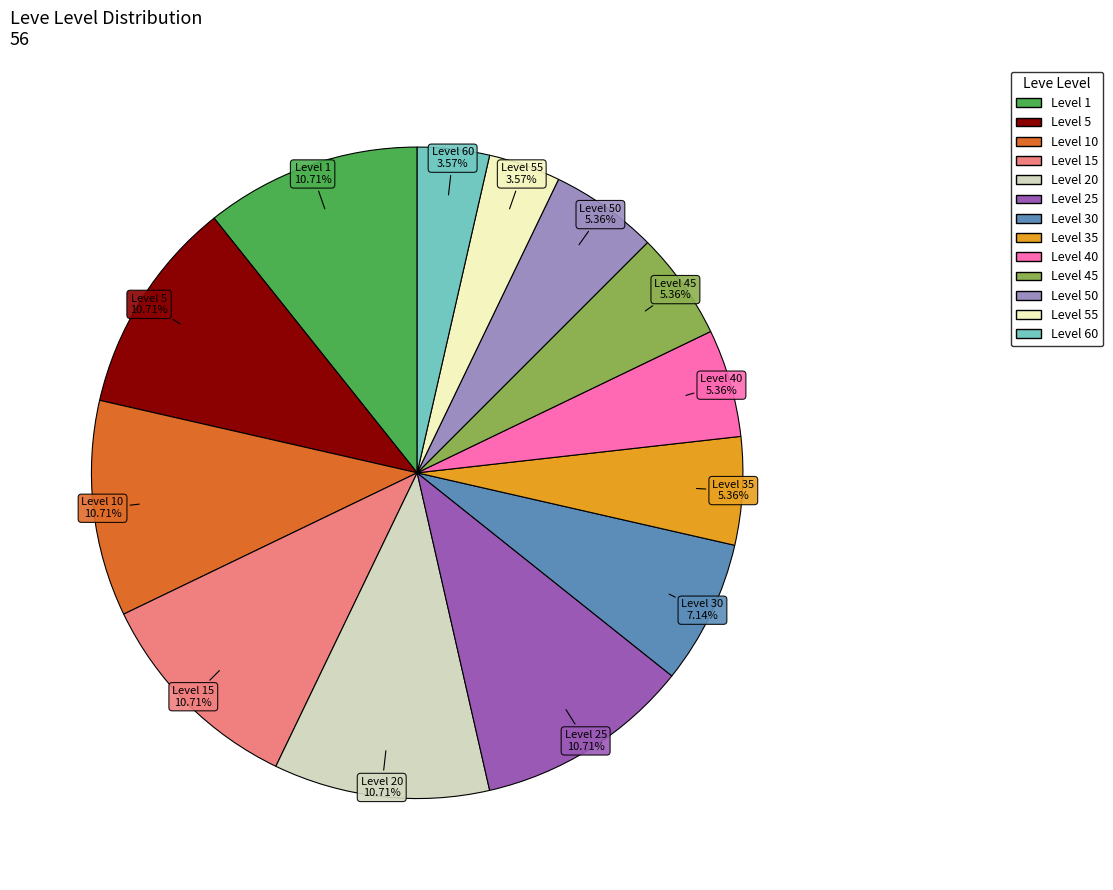

What is the ratio of the value at Level 30 to the value at Level 10?

0.7